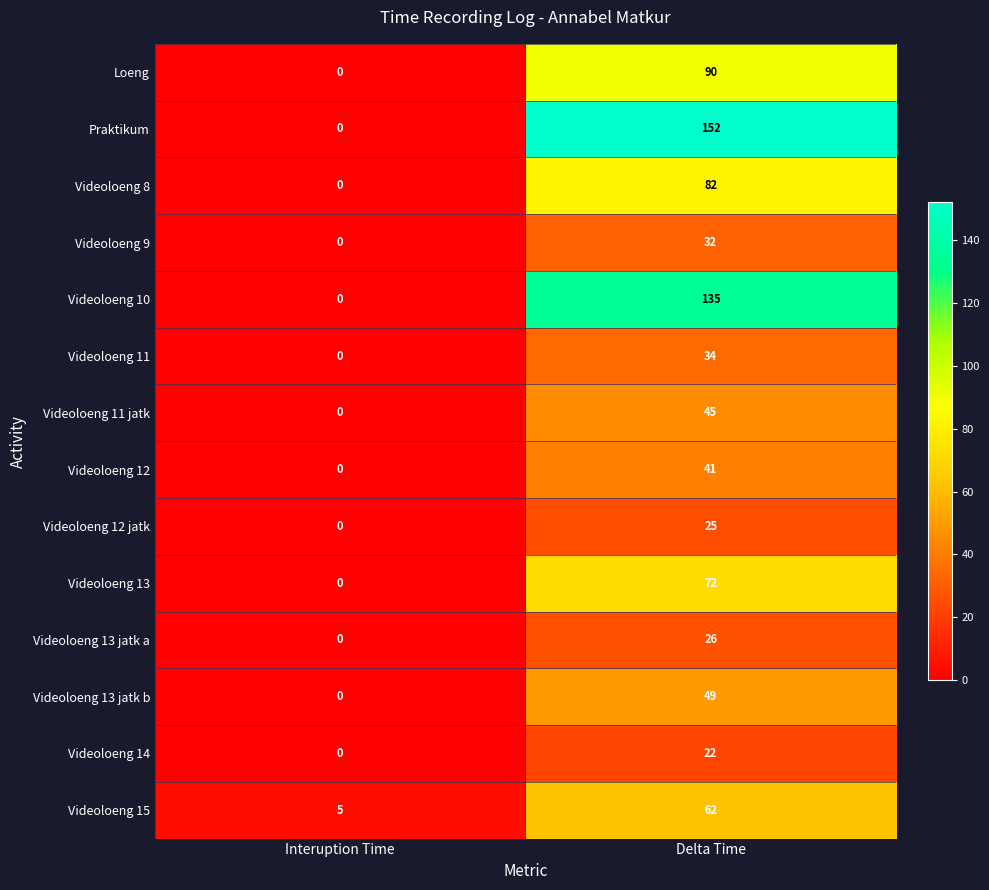

Reading left to right, list all the values displayed in this chart.

Loeng: Interuption Time=0	Delta Time=90
Praktikum: Interuption Time=0	Delta Time=152
Videoloeng 8: Interuption Time=0	Delta Time=82
Videoloeng 9: Interuption Time=0	Delta Time=32
Videoloeng 10: Interuption Time=0	Delta Time=135
Videoloeng 11: Interuption Time=0	Delta Time=34
Videoloeng 11 jatk: Interuption Time=0	Delta Time=45
Videoloeng 12: Interuption Time=0	Delta Time=41
Videoloeng 12 jatk: Interuption Time=0	Delta Time=25
Videoloeng 13: Interuption Time=0	Delta Time=72
Videoloeng 13 jatk a: Interuption Time=0	Delta Time=26
Videoloeng 13 jatk b: Interuption Time=0	Delta Time=49
Videoloeng 14: Interuption Time=0	Delta Time=22
Videoloeng 15: Interuption Time=5	Delta Time=62